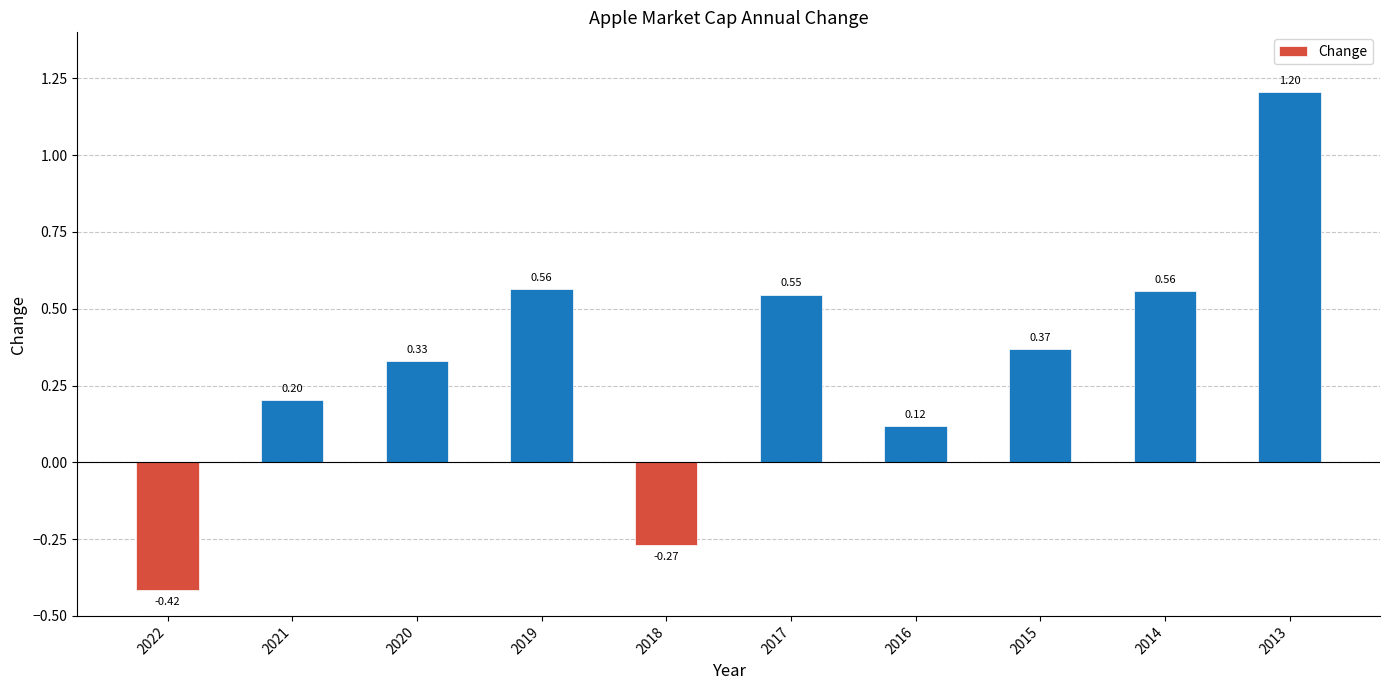

How many bars are there in total?

10